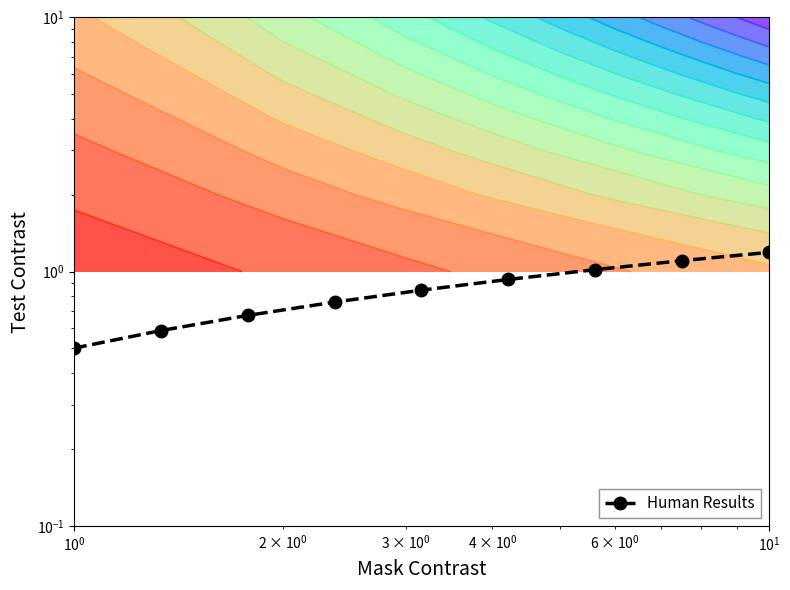

What is the difference between the maximum and minimum values?

0.7